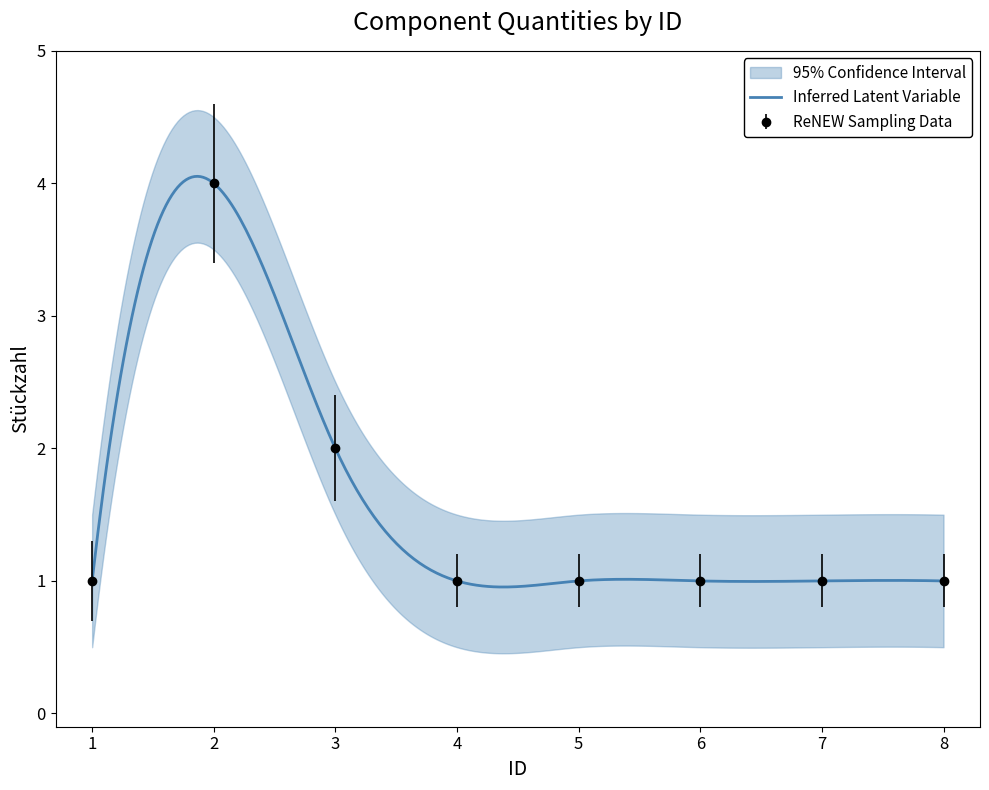

Which has a higher value, 4 or 6?

4